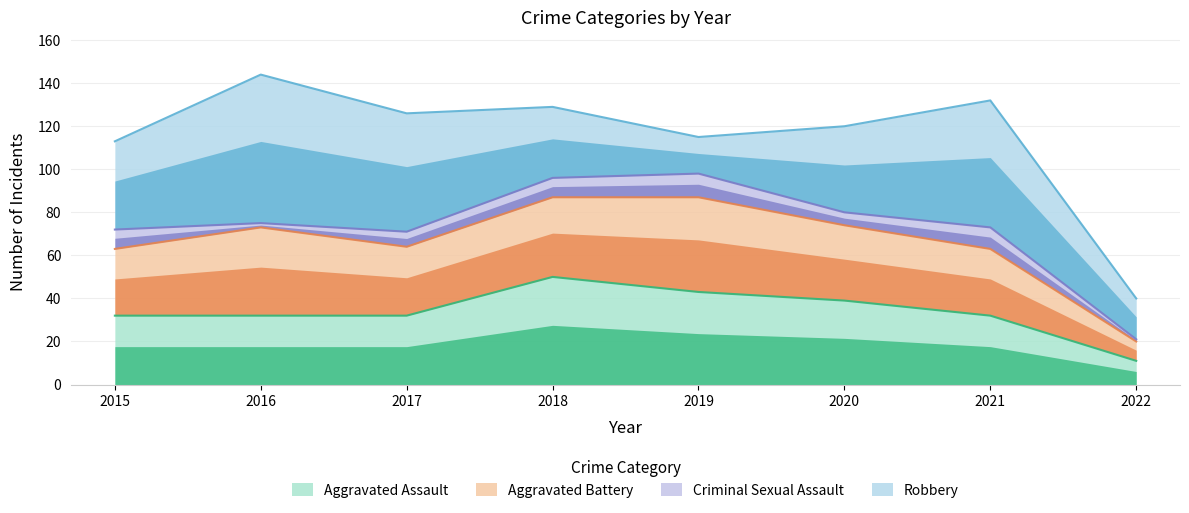

True or false: Criminal Sexual Assault has a value of 6 at 2020.

True